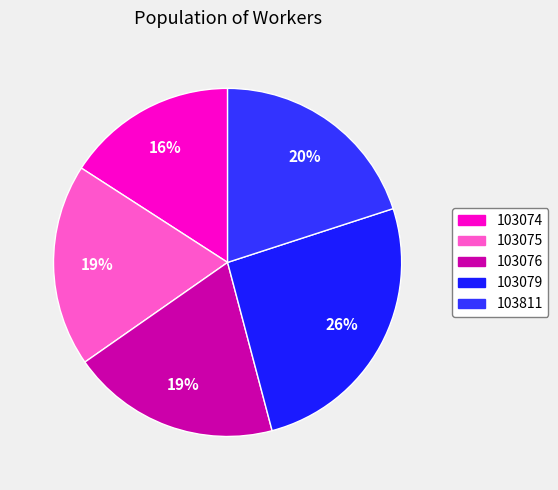

What is the ratio of the value at 103811 to the value at 103079?

0.8